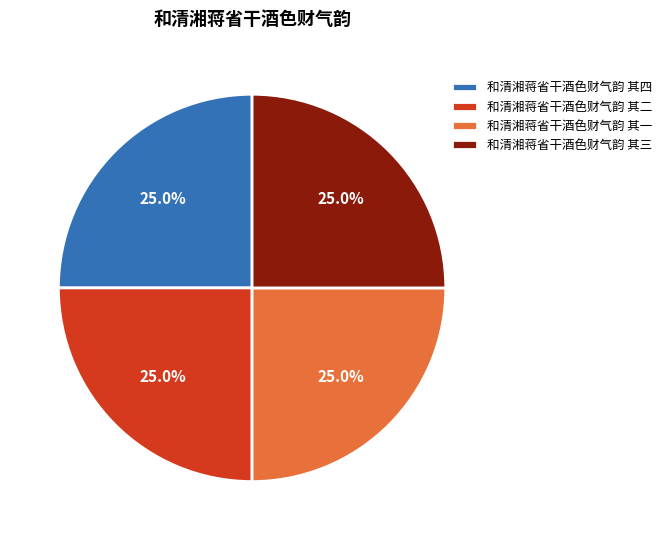

Is there a majority slice in this chart?

No